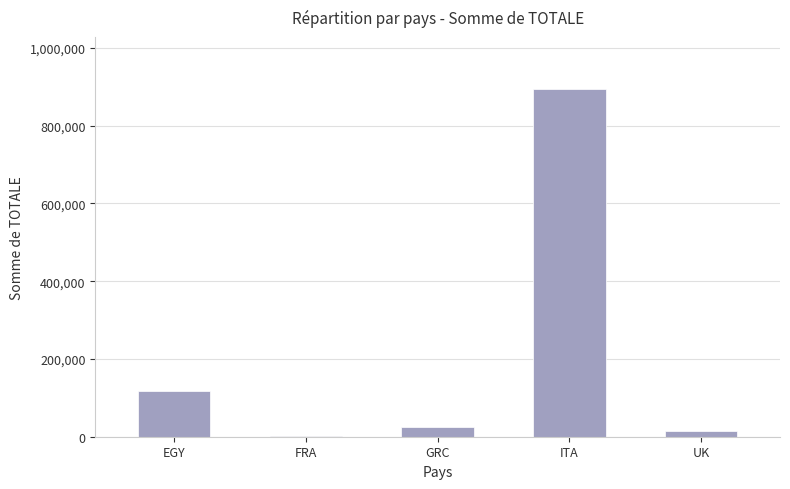

What is the difference between the values at FRA and UK?

14010